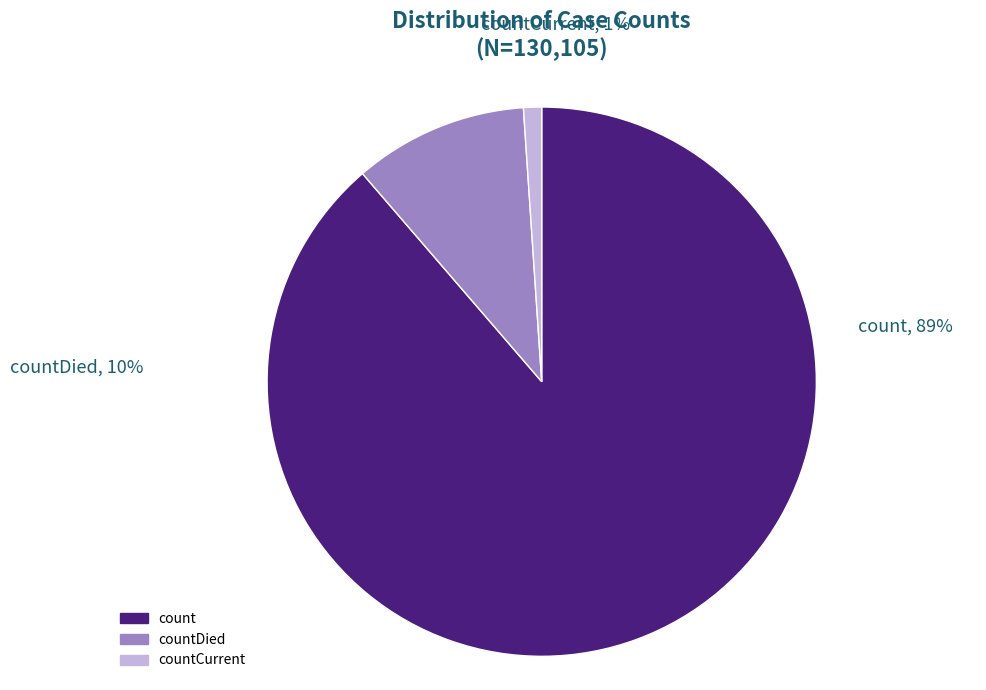

True or false: count accounts for 89% of the total.

True